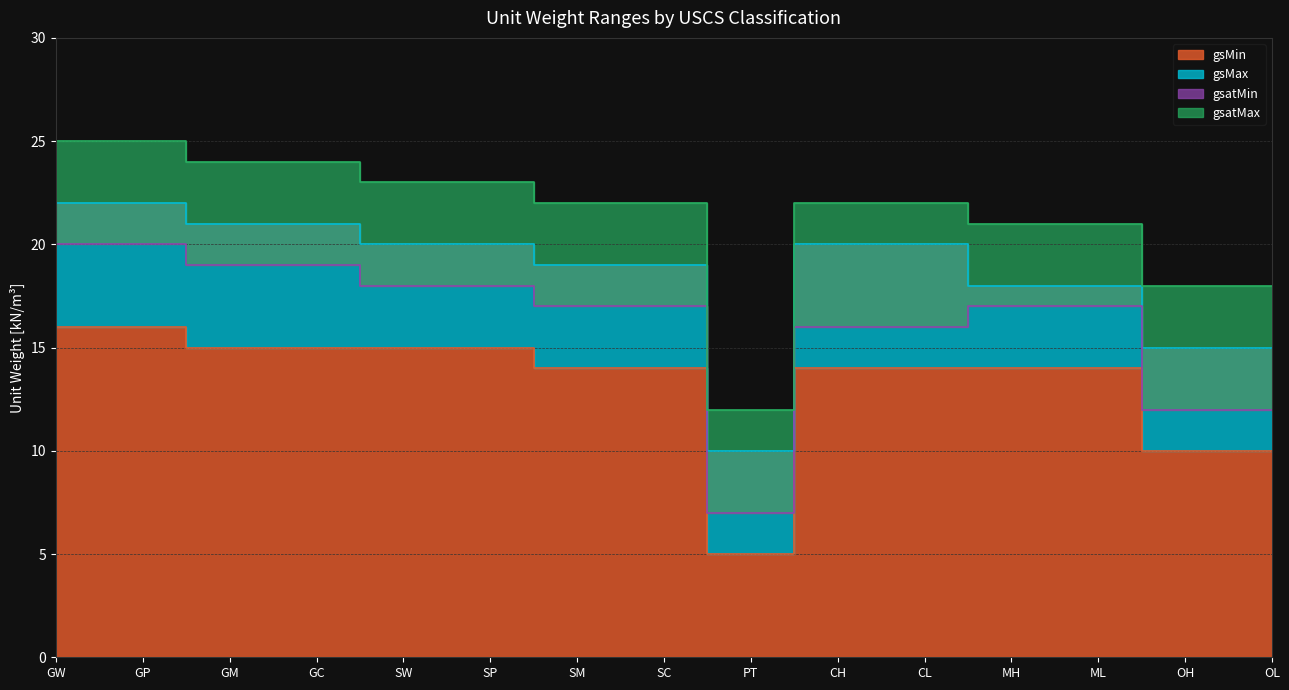

At GM, list the series in order from smallest to largest.

gsMin, gsatMin, gsMax, gsatMax